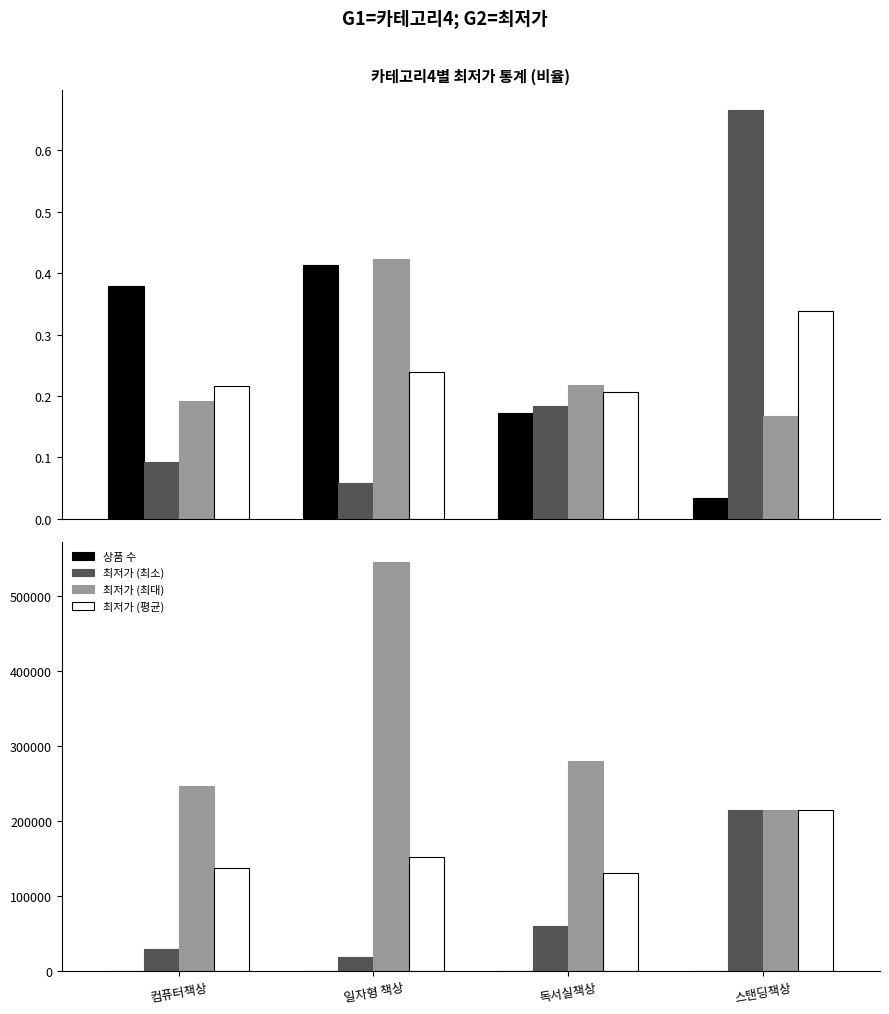

What is the label of the 1st bar from the left?

컴퓨터책상